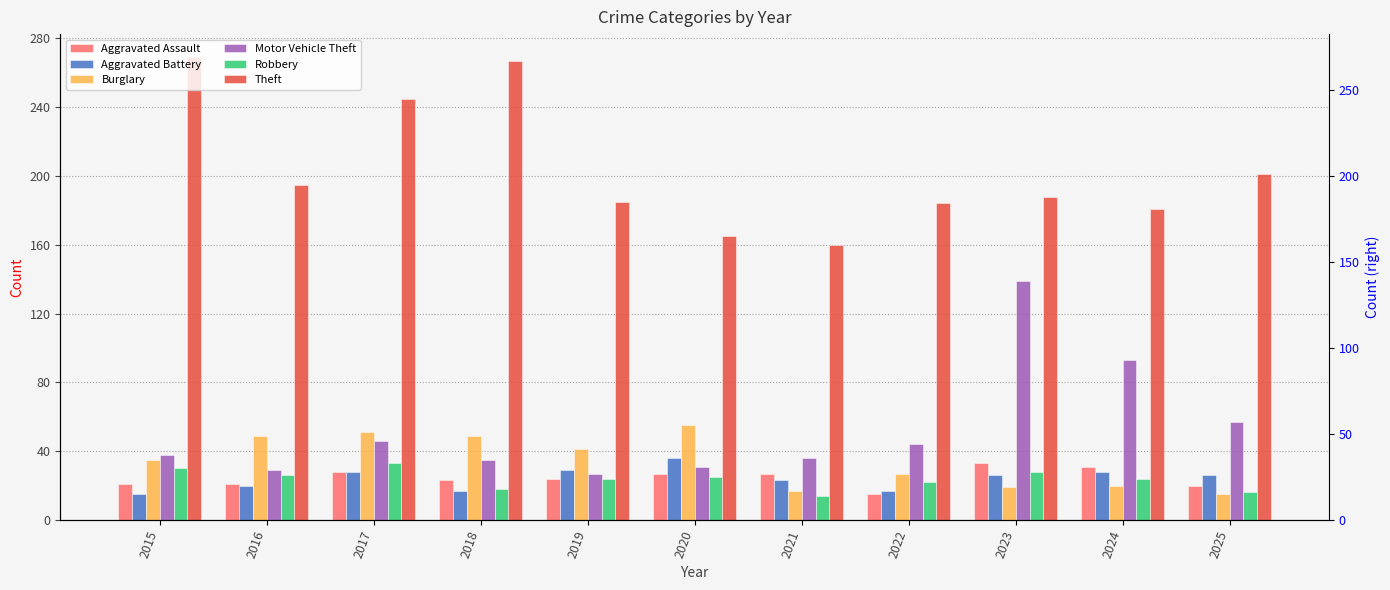

Is the value of Theft at 2025 greater than the value of Aggravated Assault at 2019?

Yes